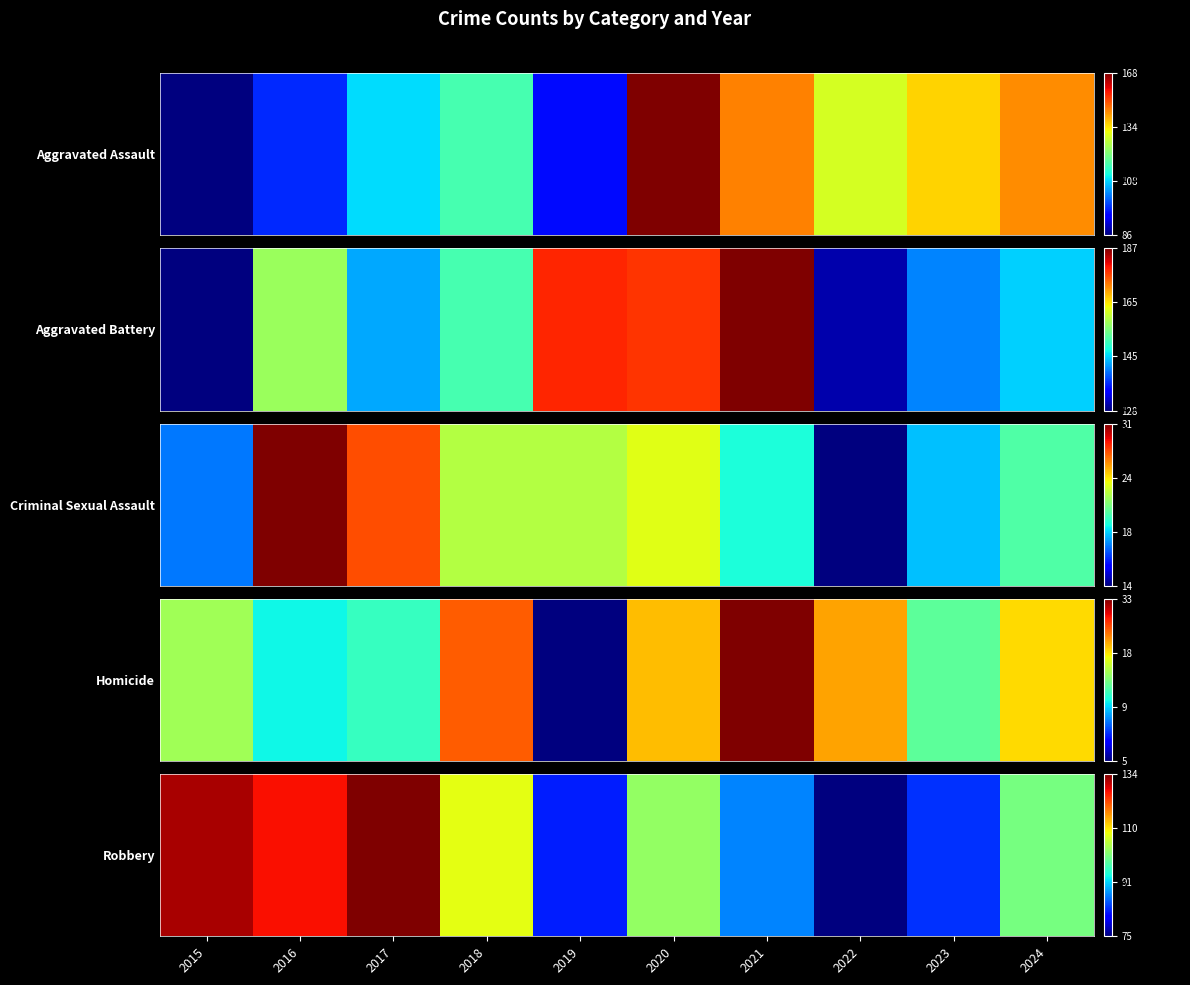

Rank the categories by value from lowest to highest.

2022, 2019, 2023, 2021, 2024, 2020, 2018, 2016, 2015, 2017